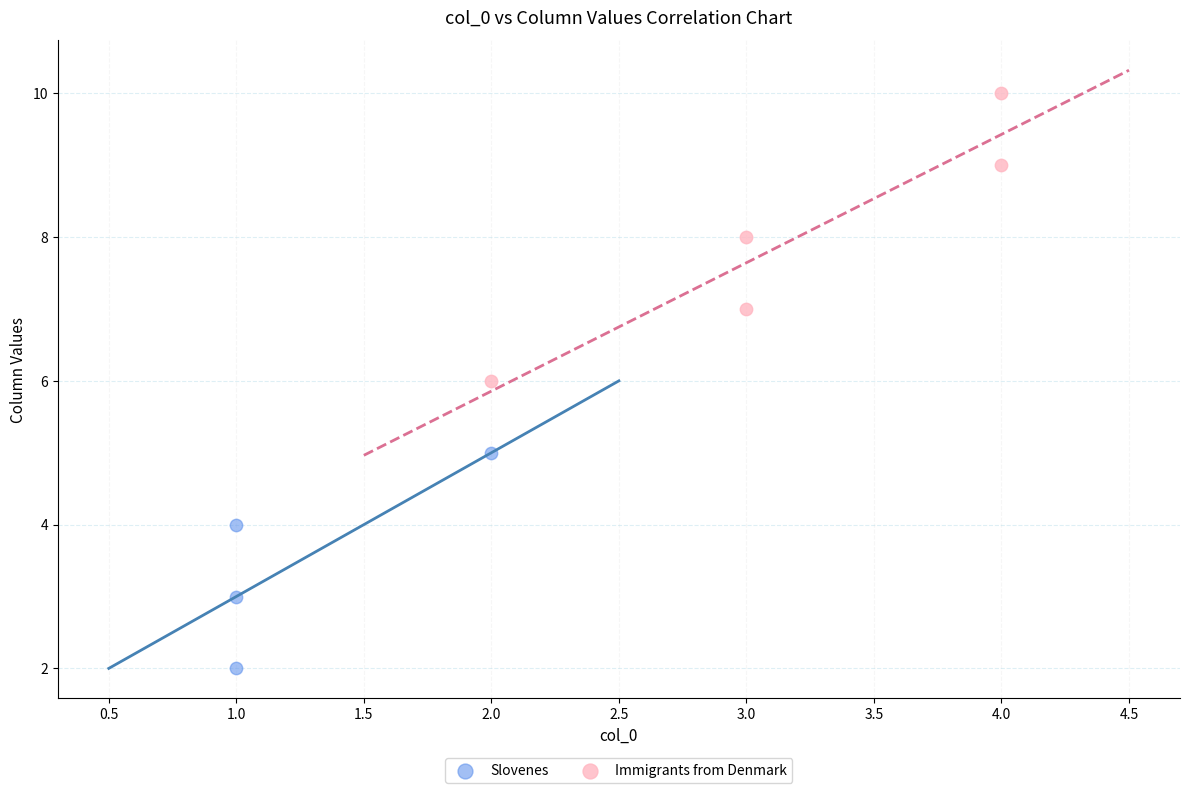

Which series has the widest spread of Y values?

Immigrants from Denmark